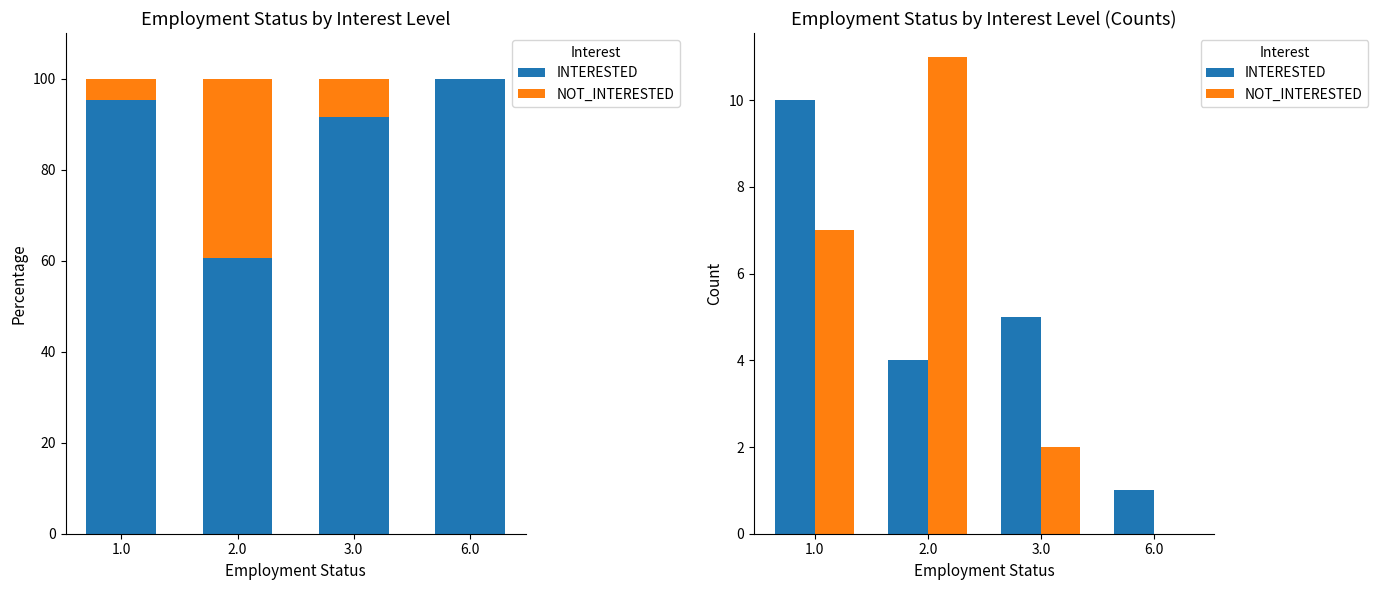

What is the average value of the INTERESTED series?

5